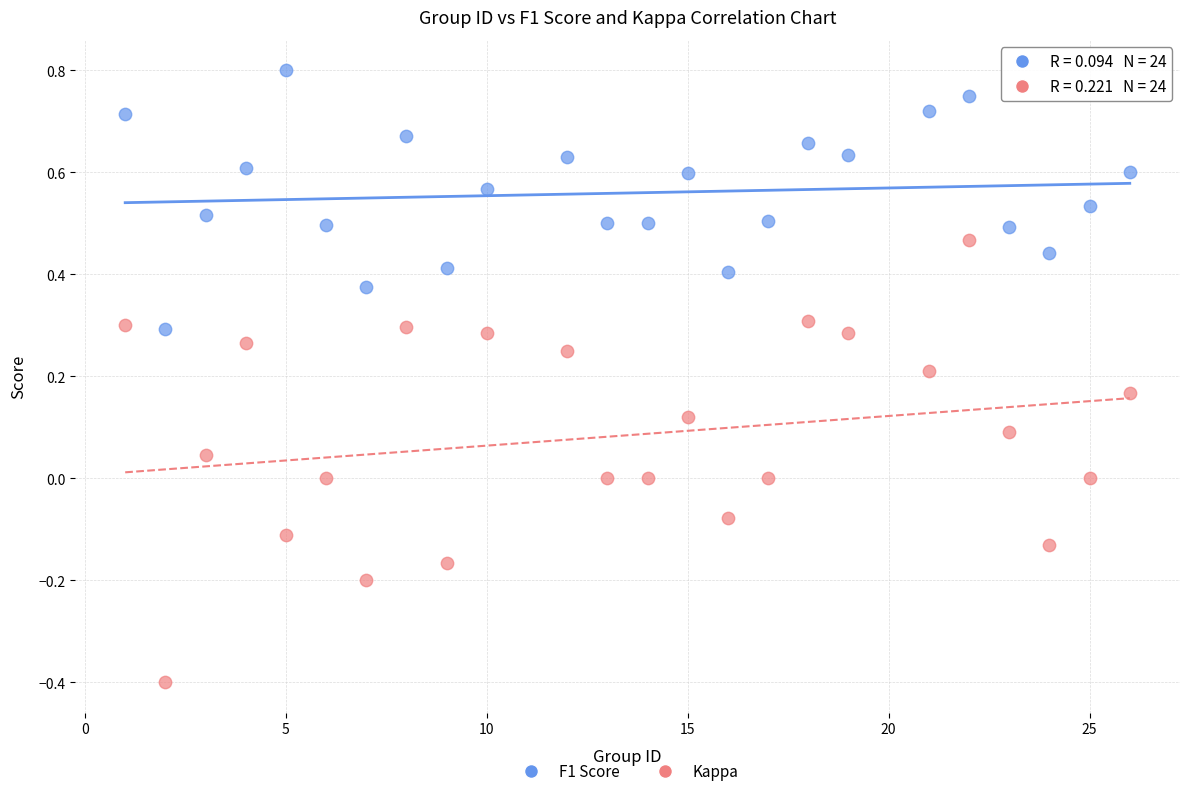

What are all the series names shown in the legend?

F1 Score, Kappa